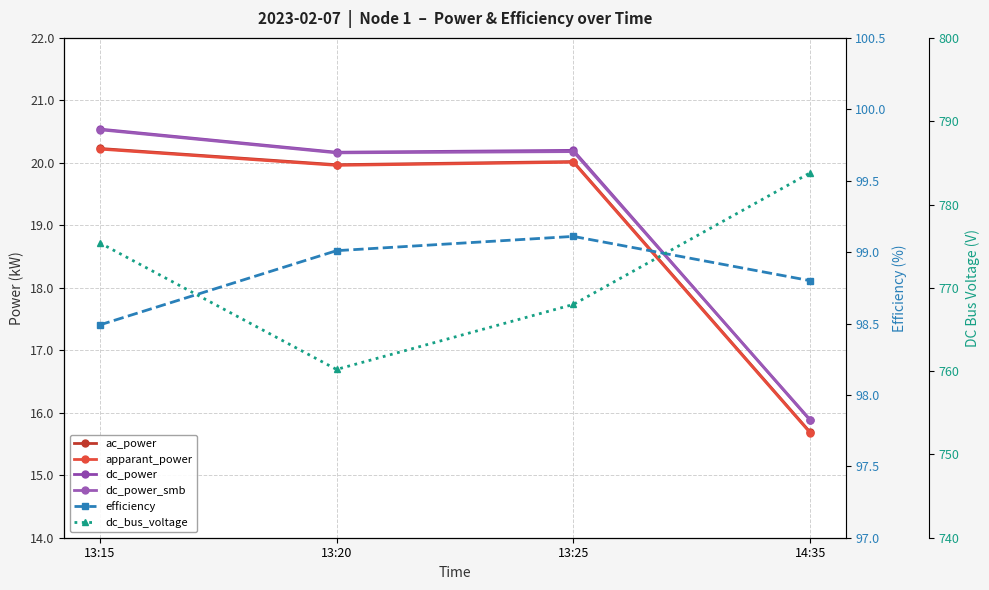

At which category does the chart reach its minimum across all series?

14:35